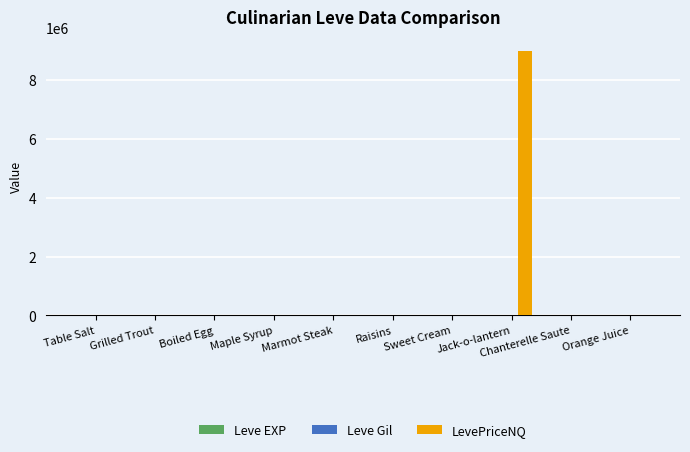

The LevePriceNQ series shows 12518815.6 at Jack-o-lantern. True or false?

False